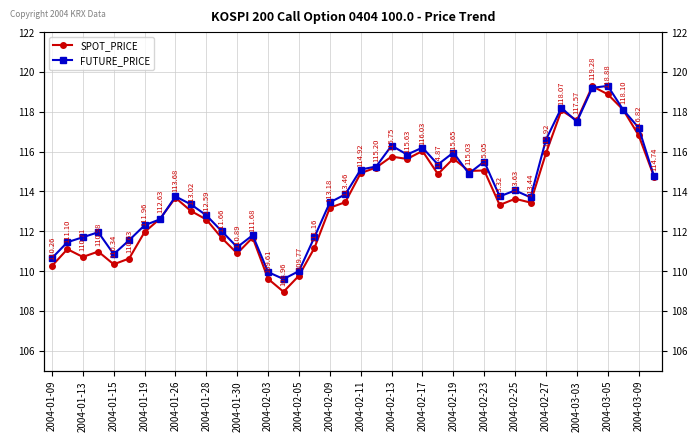

How many data points in SPOT_PRICE are above 113?

24